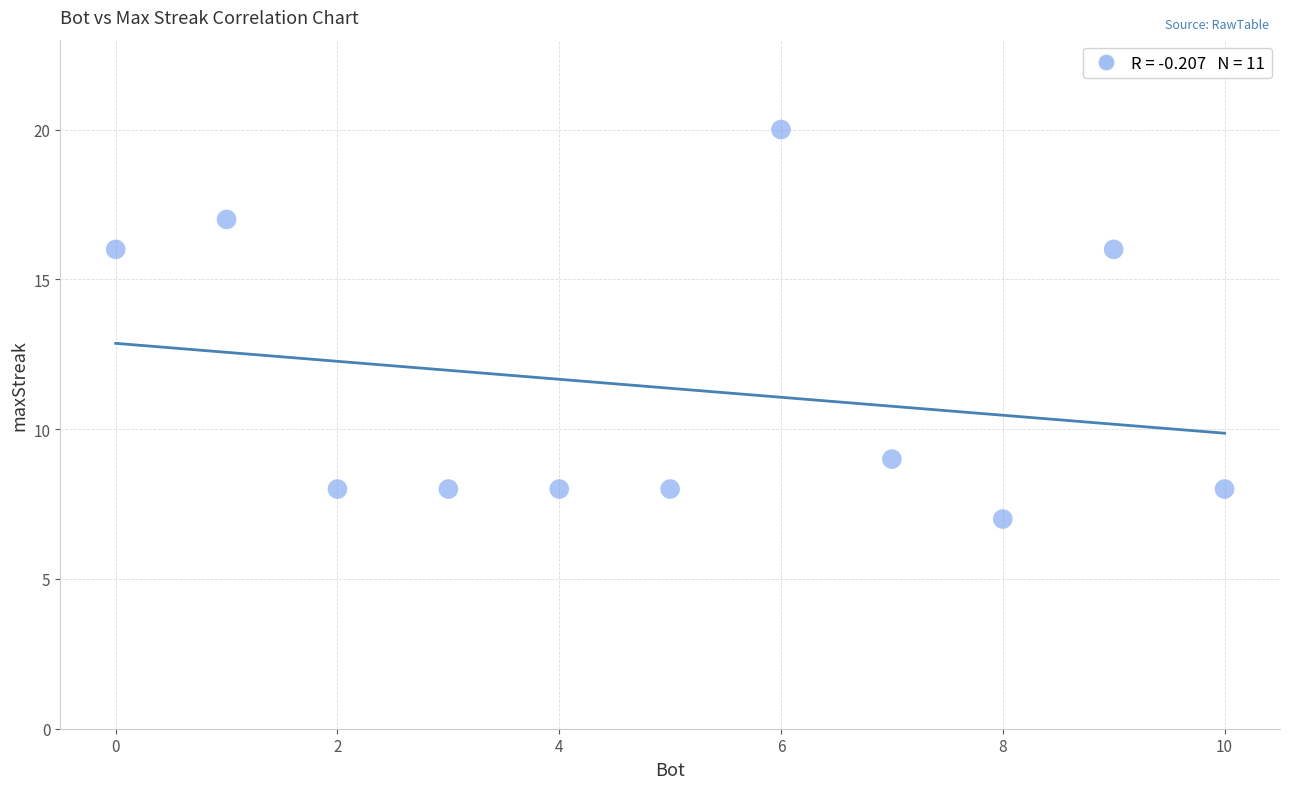

What is the range of X values (max minus min)?

10